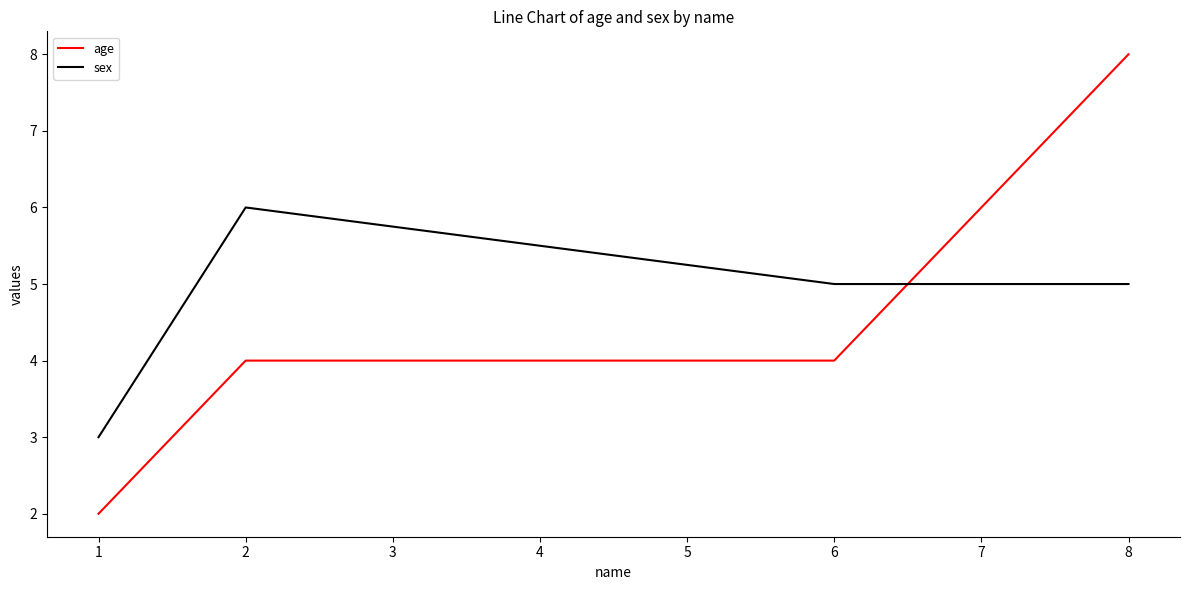

What is the sum of the sex values at 2 and 1?

9